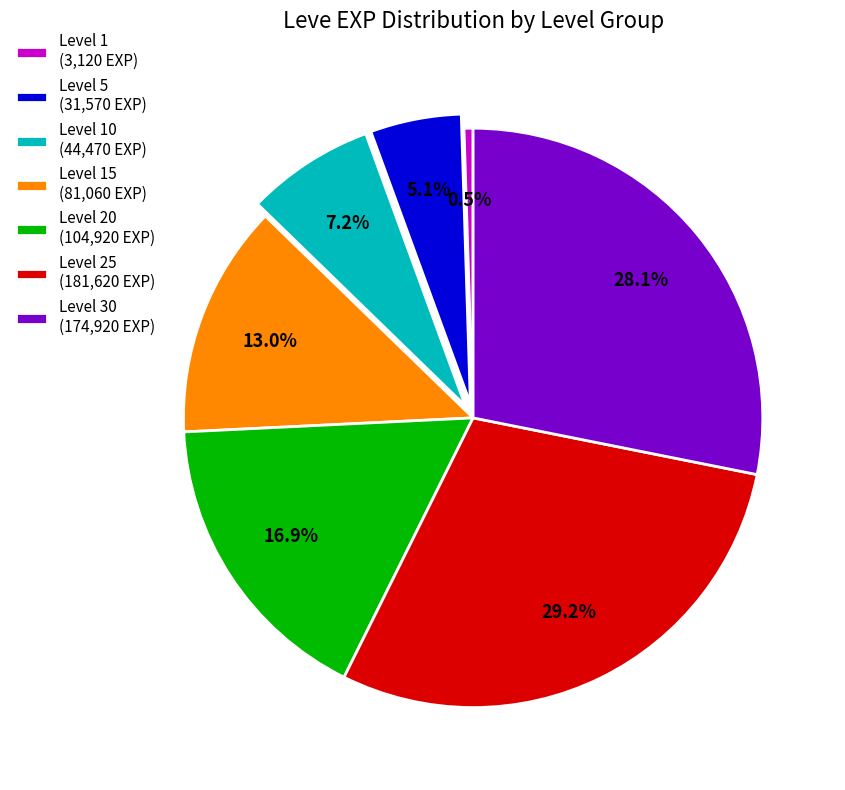

Rank the categories by value from lowest to highest.

Level 1 (3,120 EXP), Level 5 (31,570 EXP), Level 10 (44,470 EXP), Level 15 (81,060 EXP), Level 20 (104,920 EXP), Level 30 (174,920 EXP), Level 25 (181,620 EXP)